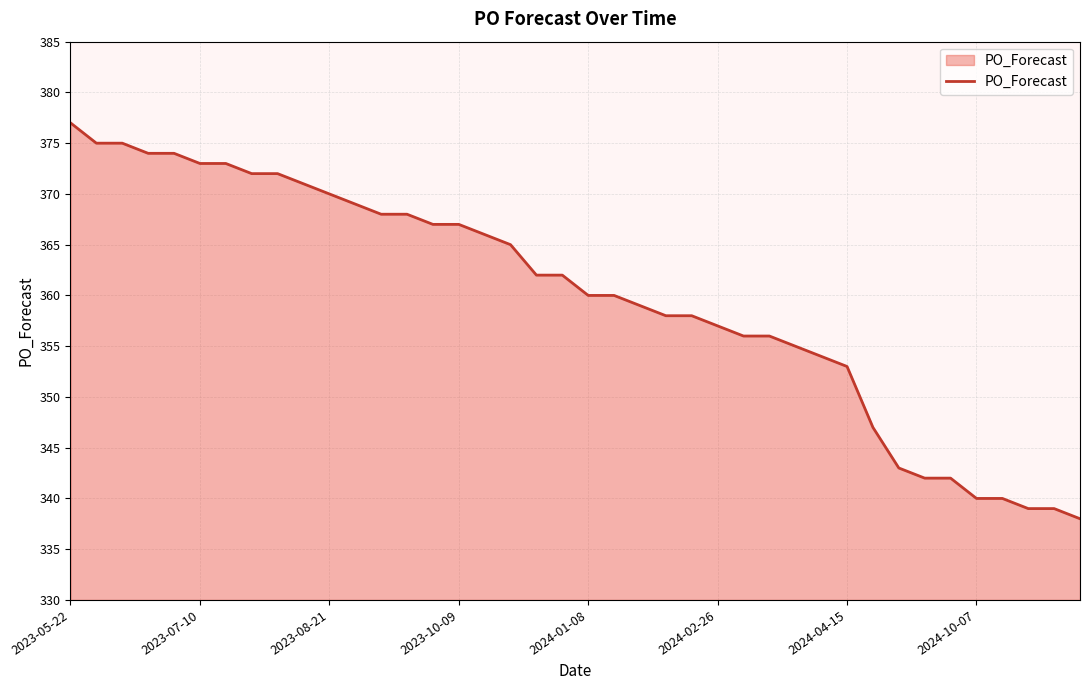

What is the difference between the maximum and minimum values?

39